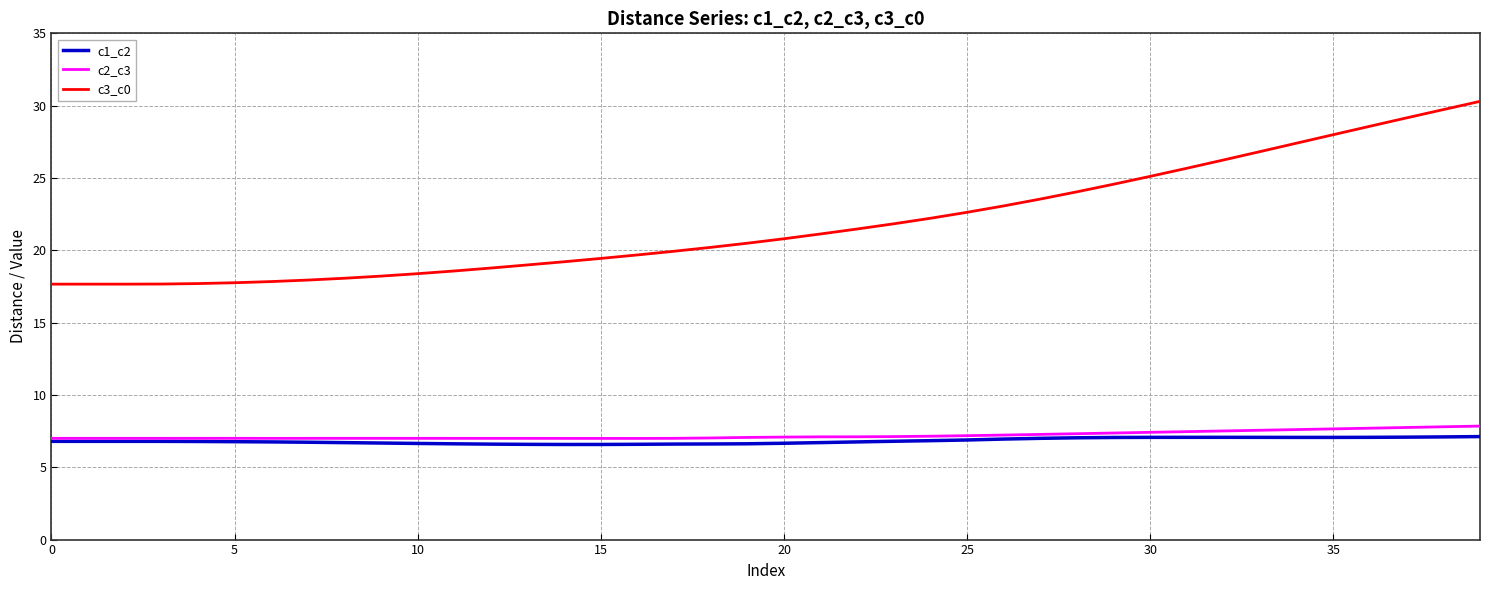

What is the minimum value shown in the chart?

6.6